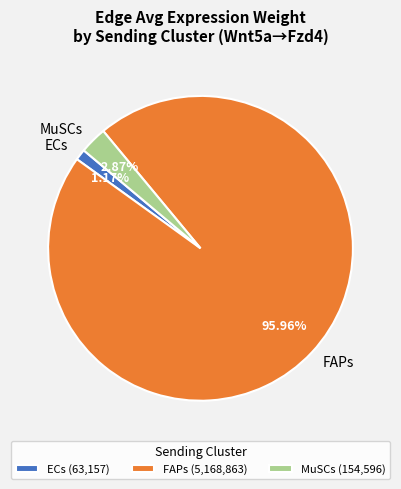

Does MuSCs account for over 50% of the chart?

No